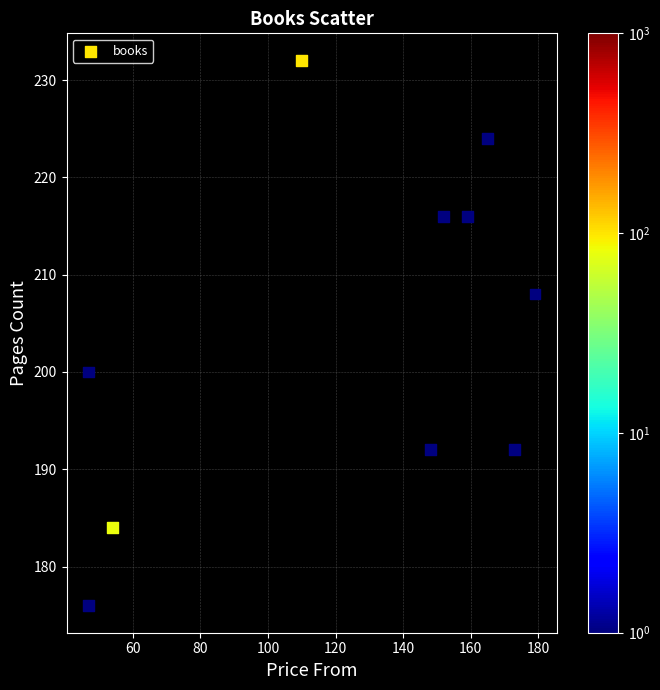

What is the average X value?

123